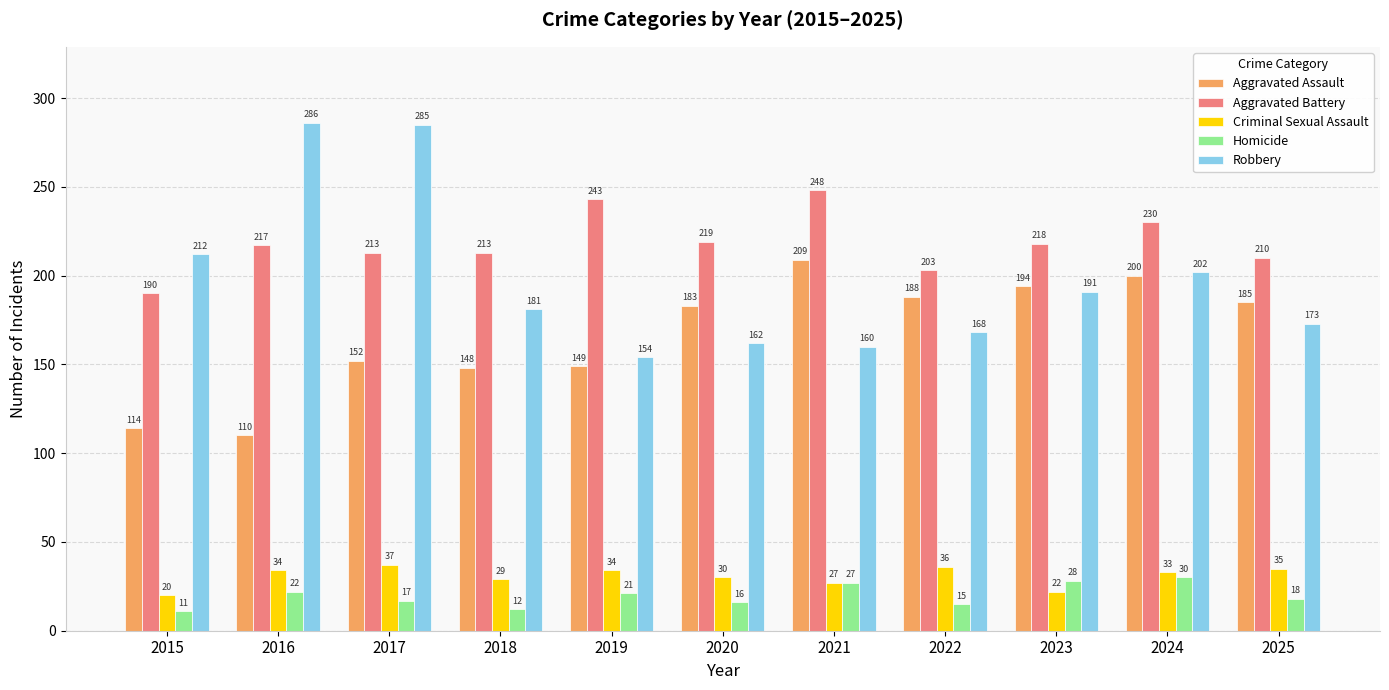

The Aggravated Assault series shows 98 at 2025. True or false?

False